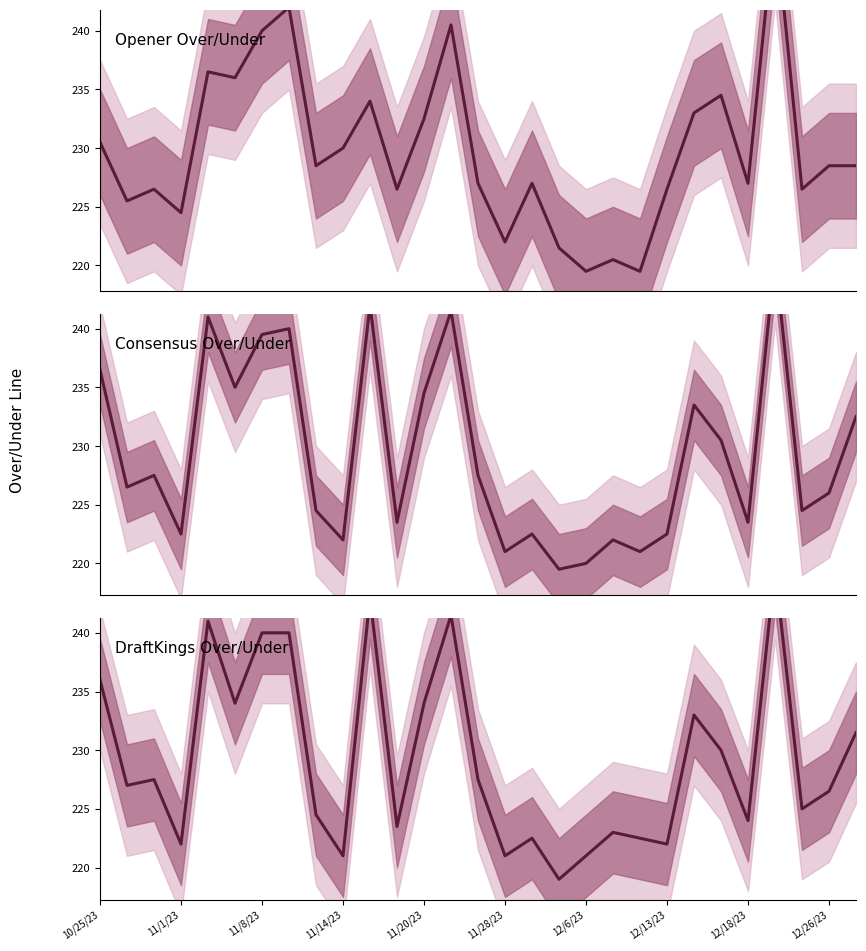

Reading left to right, list all the values displayed in this chart.

Opener Over/Under: 230.5	225.5	226.5	224.5	236.5	236.0	240.0	242.0	228.5	230.0	234.0	226.5	232.5	240.5	227.0	222.0	227.0	221.5	219.5	220.5	219.5	226.5	233.0	234.5	227.0	249.5	226.5	228.5	228.5
Consensus Over/Under: 236.5	226.5	227.5	222.5	241.0	235.0	239.5	240.0	224.5	222.0	242.0	223.5	234.5	241.5	227.5	221.0	222.5	219.5	220.0	222.0	221.0	222.5	233.5	230.5	223.5	246.0	224.5	226.0	232.5
DraftKings Over/Under: 236.0	227.0	227.5	222.0	241.0	234.0	240.0	240.0	224.5	221.0	243.0	223.5	234.0	241.5	227.5	221.0	222.5	219.0	221.0	223.0	222.5	222.0	233.0	230.0	224.0	245.5	225.0	226.5	231.5